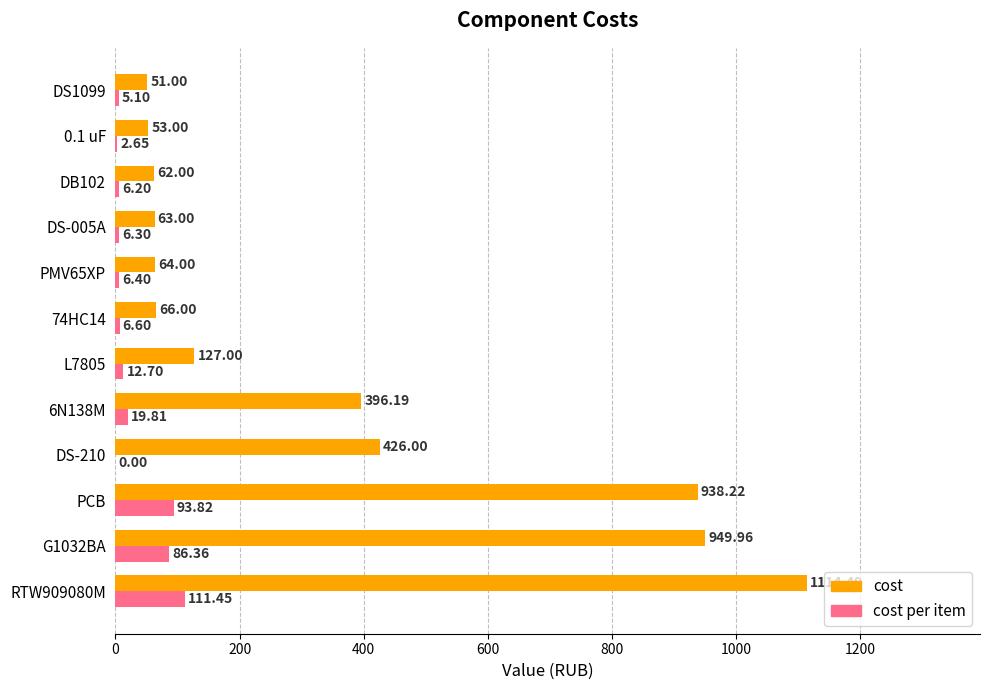

What is the total value across all series at 74HC14?

72.6